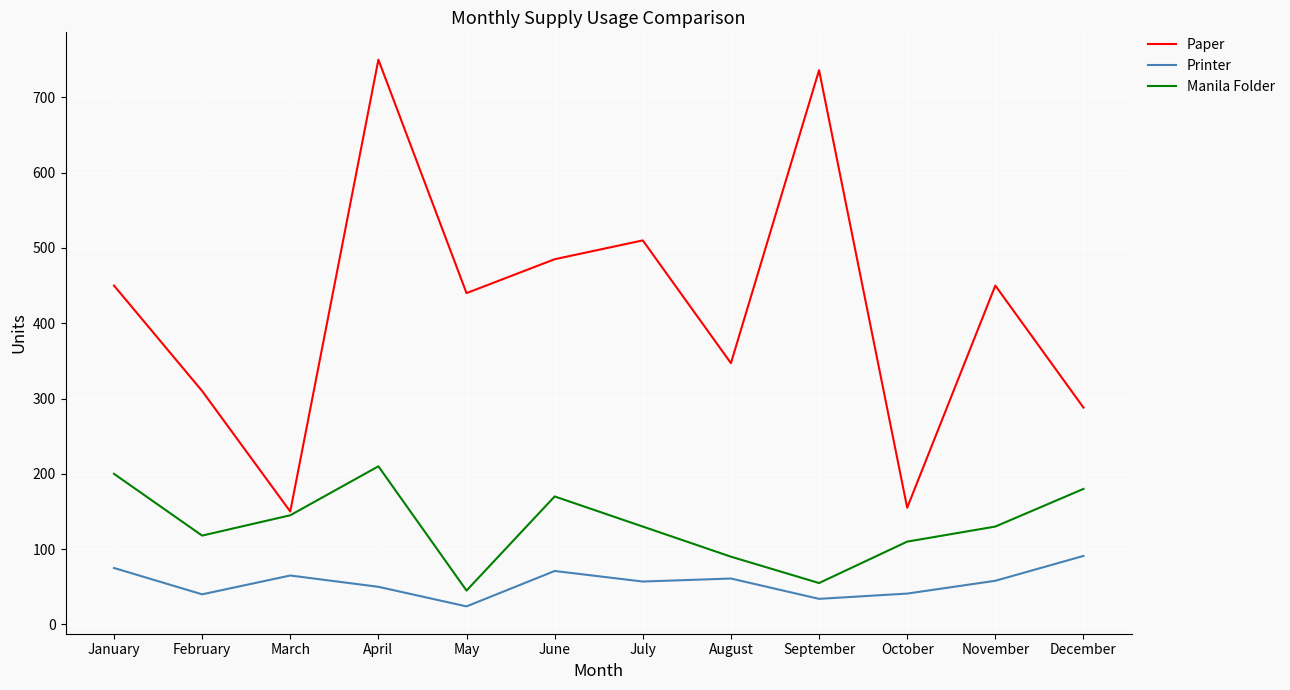

At which category is the sum across all series the highest?

April